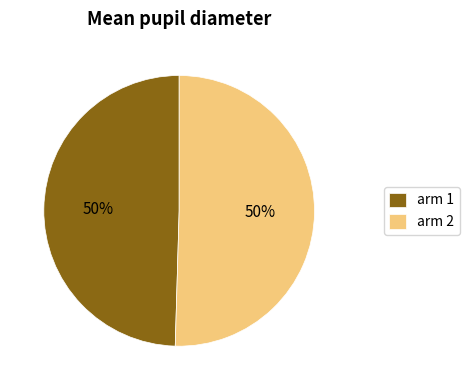

Is it true that arm 2 is 50% of the pie?

True